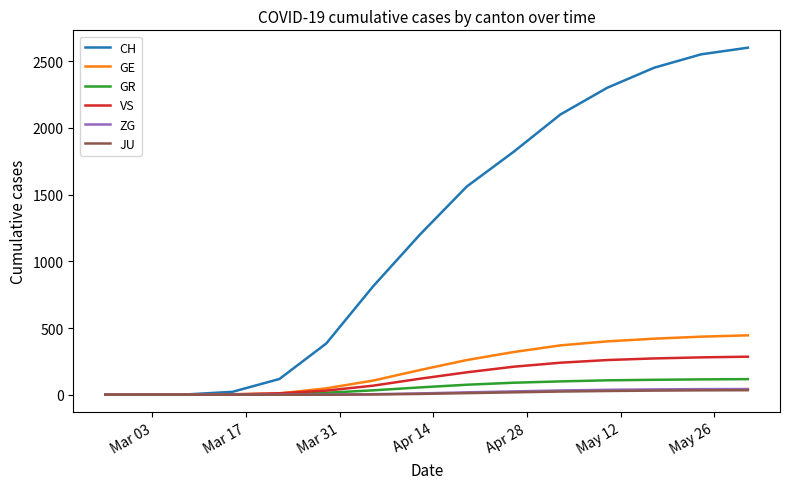

How many lines are shown in the chart?

6